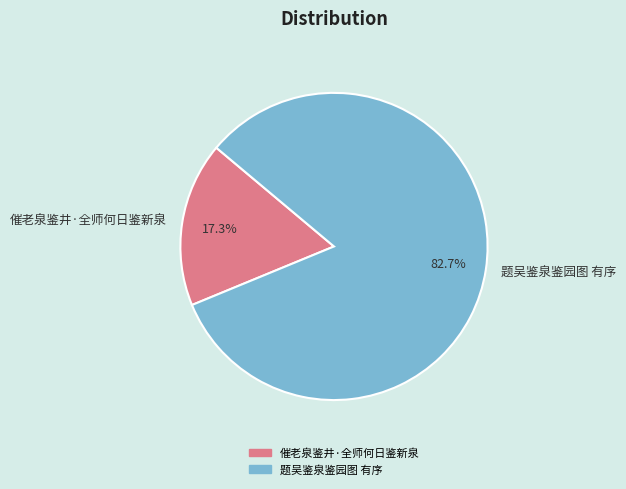

How many segments does this pie chart have?

2